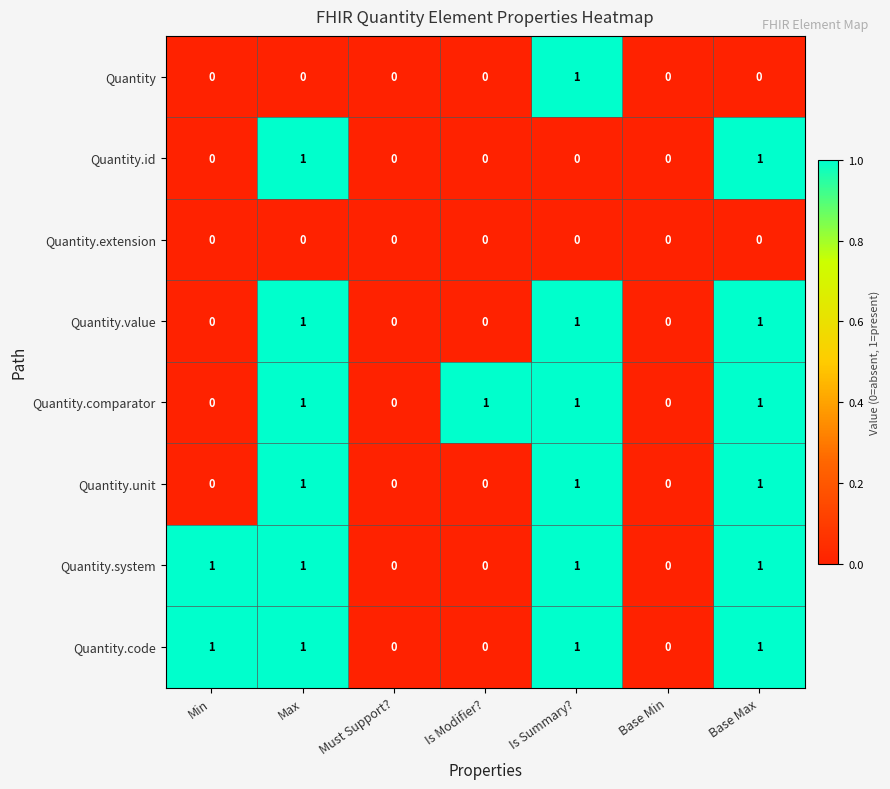

What is the sum of all Quantity.unit values?

3